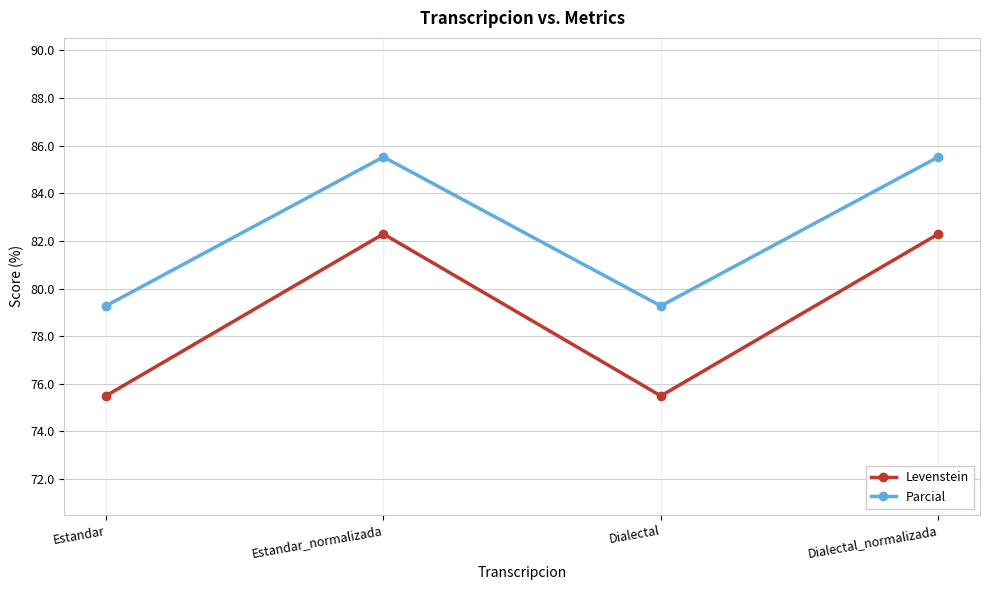

Which series has the largest total across all categories?

Parcial